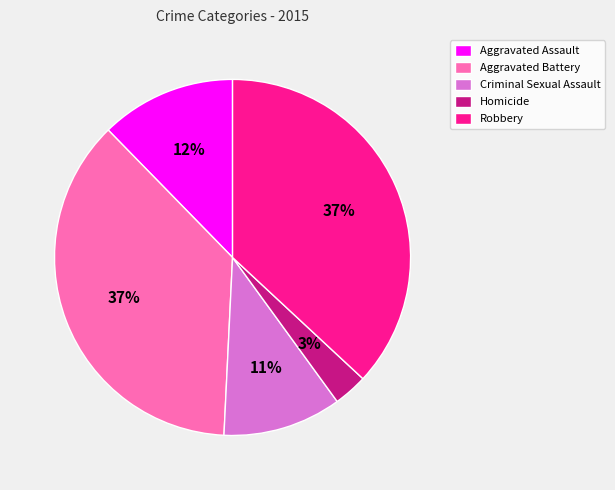

Does any single category account for the majority?

No